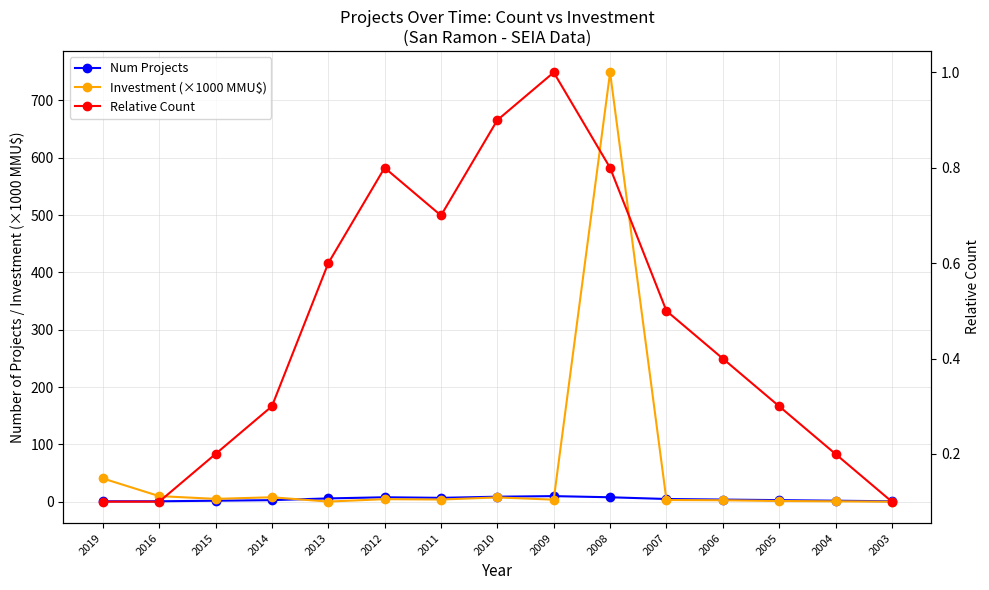

What are all the series names shown in the legend?

Num Projects, Investment (×1000 MMU$), Relative Count